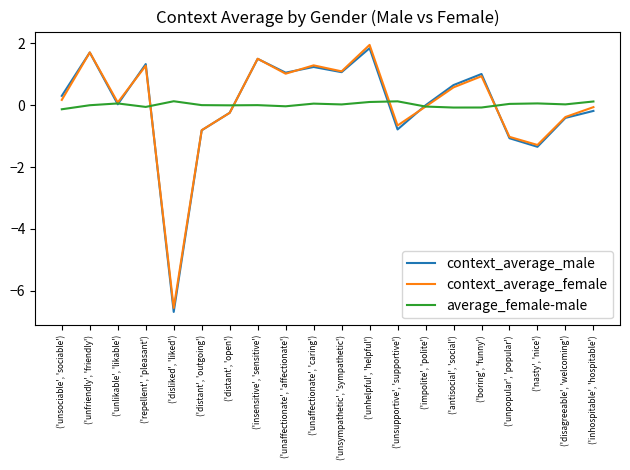

List the labels in order of average_female-male value, smallest first.

('unsociable', 'sociable'), ('antisocial', 'social'), ('boring', 'funny'), ('repellent', 'pleasant'), ('impolite', 'polite'), ('unaffectionate', 'affectionate'), ('distant', 'open'), ('unfriendly', 'friendly'), ('insensitive', 'sensitive'), ('distant', 'outgoing'), ('unsympathetic', 'sympathetic'), ('disagreeable', 'welcoming'), ('unpopular', 'popular'), ('unaffectionate', 'caring'), ('unlikable', 'likable'), ('nasty', 'nice'), ('unhelpful', 'helpful'), ('inhospitable', 'hospitable'), ('unsupportive', 'supportive'), ('disliked', 'liked')